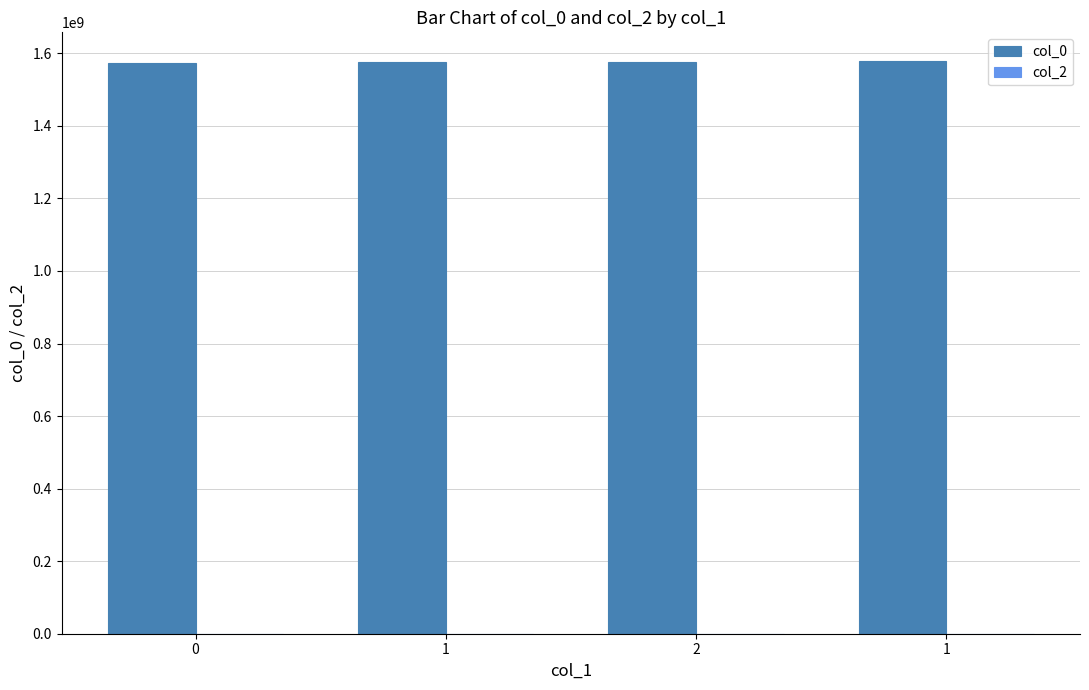

Reading left to right, what are all the values shown in this chart?

col_0: 1572967472	1575486766	1575915179	1578957099
col_2: 0	0	0	0